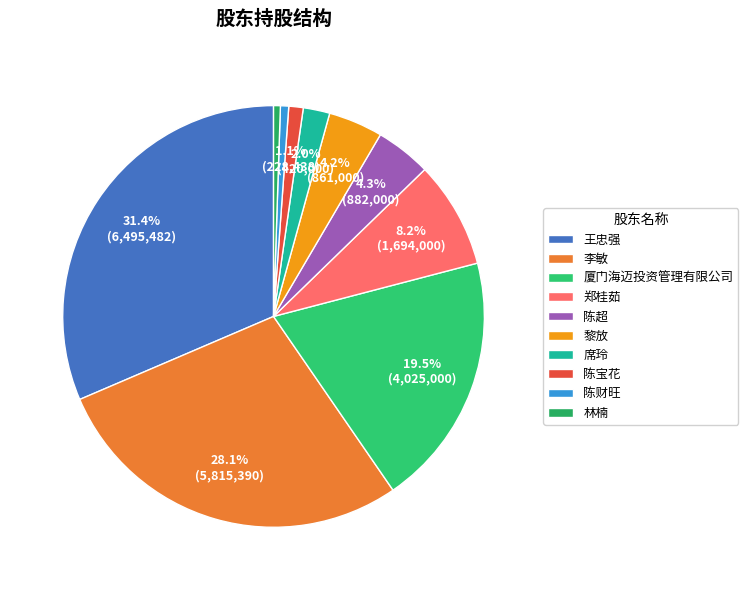

Does 陈财旺 account for over 50% of the chart?

No